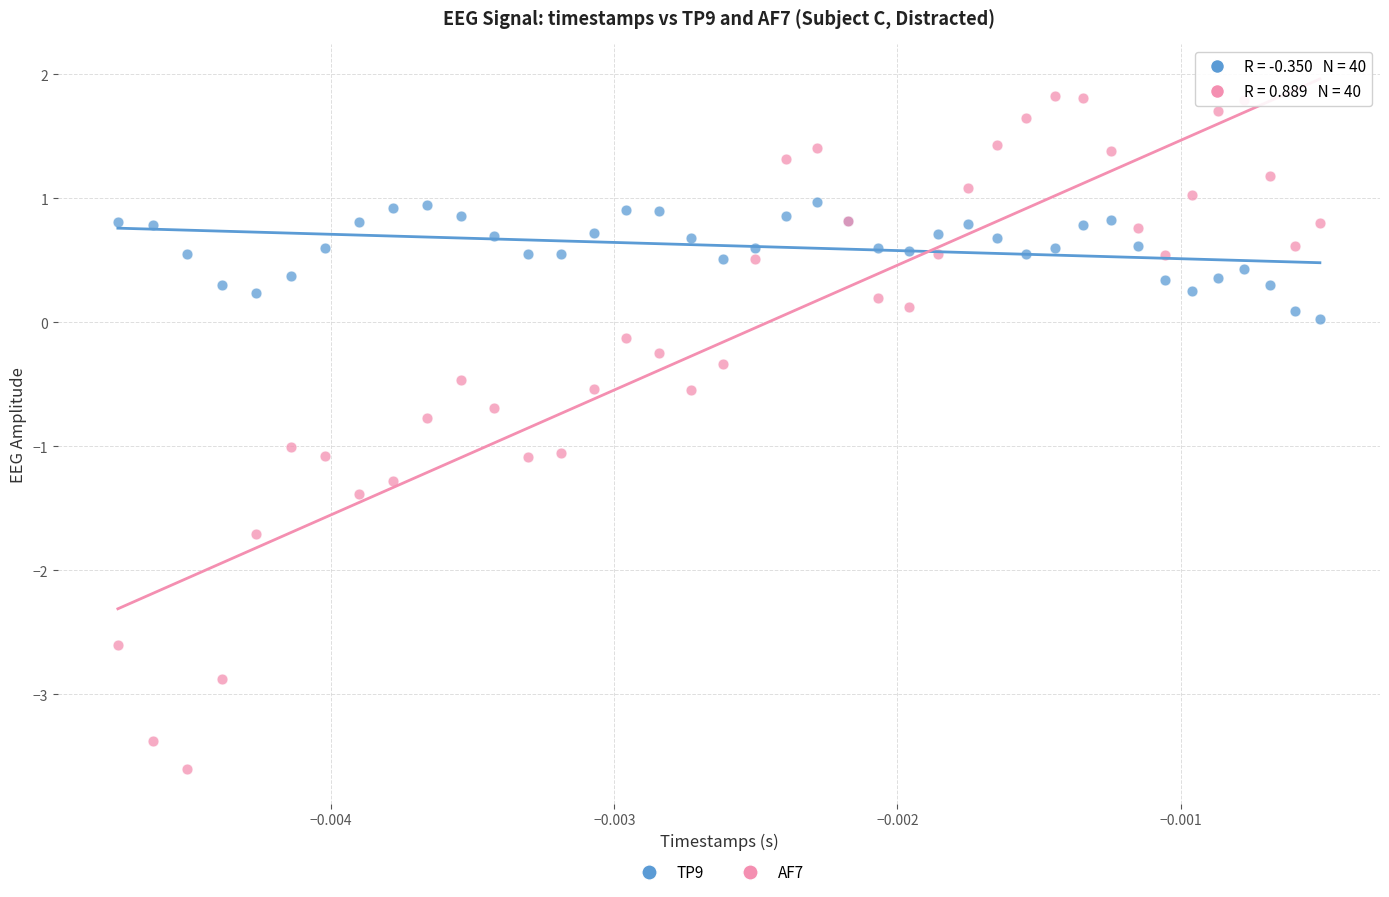

Which series reaches the maximum Y coordinate?

AF7